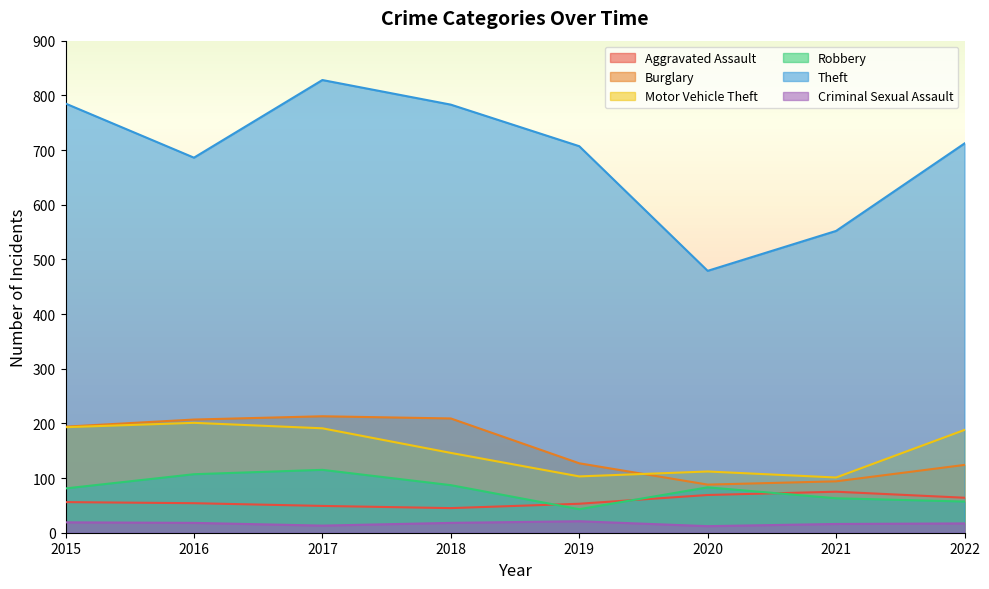

At how many categories does at least one series exceed 81?

8